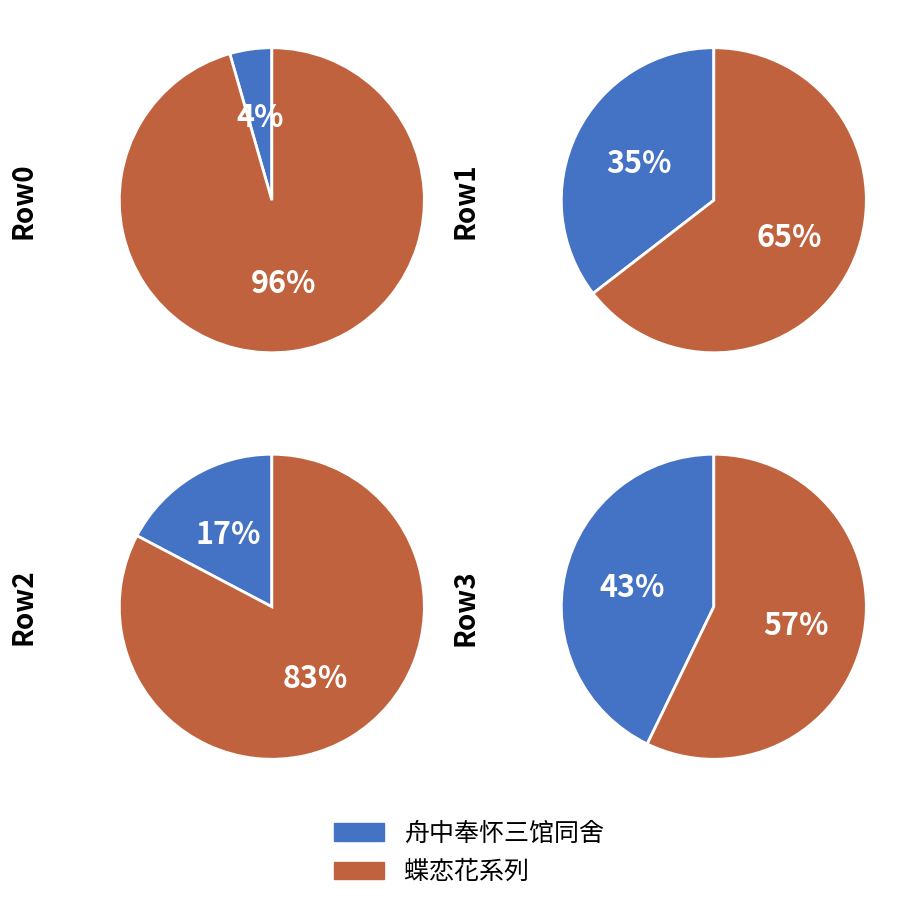

The 舟中奉怀三馆同舍 slice represents 43% of the pie. True or false?

True